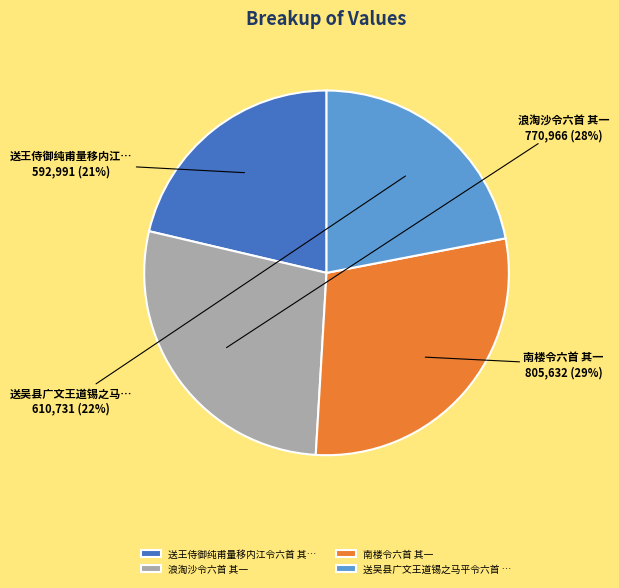

Approximately how many times larger is the value at 送吴县广文王道锡之马平令六首 … compared to 浪淘沙令六首 其一?

0.8